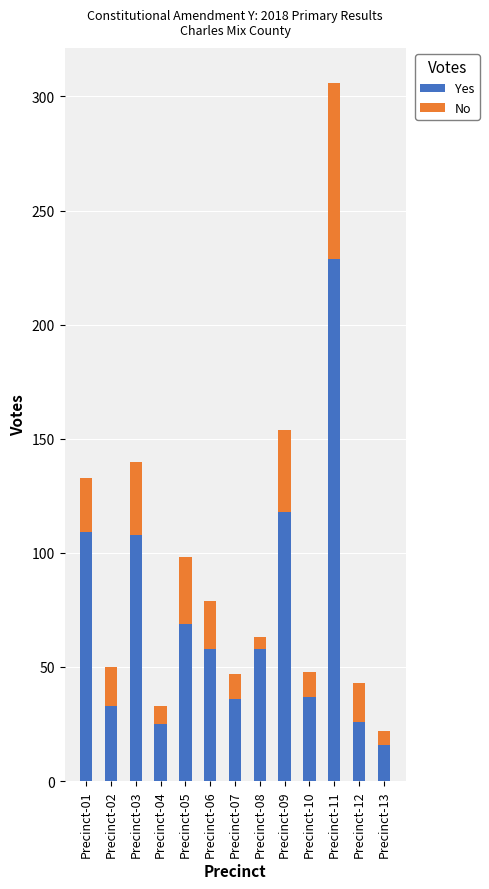

True or false: Yes has a value of 58 at Precinct-08.

True